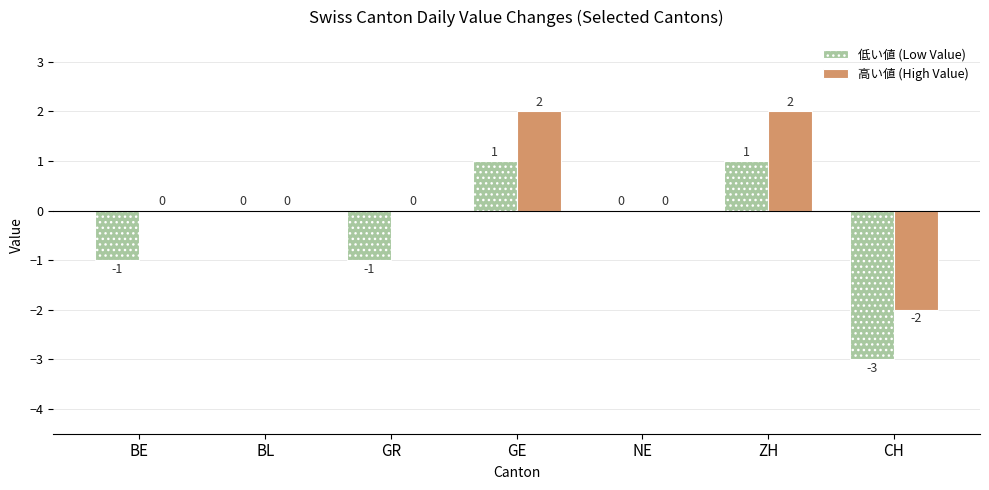

Which series has the largest total across all categories?

高い値 (High Value)